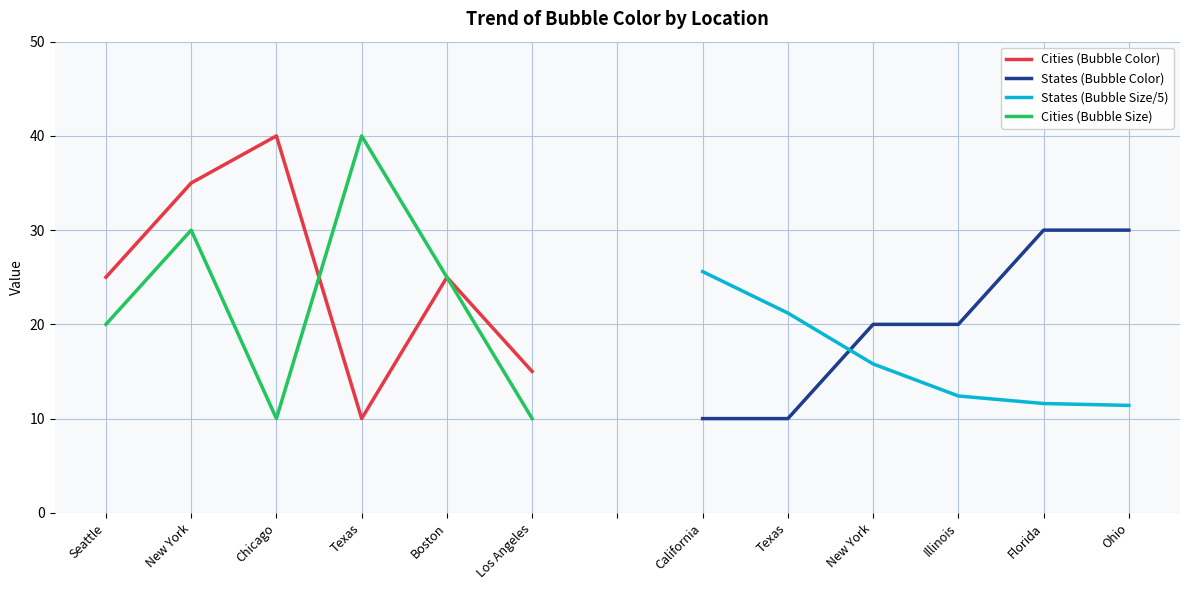

Which category has the lowest value in the Cities (Bubble Color) series?

Texas